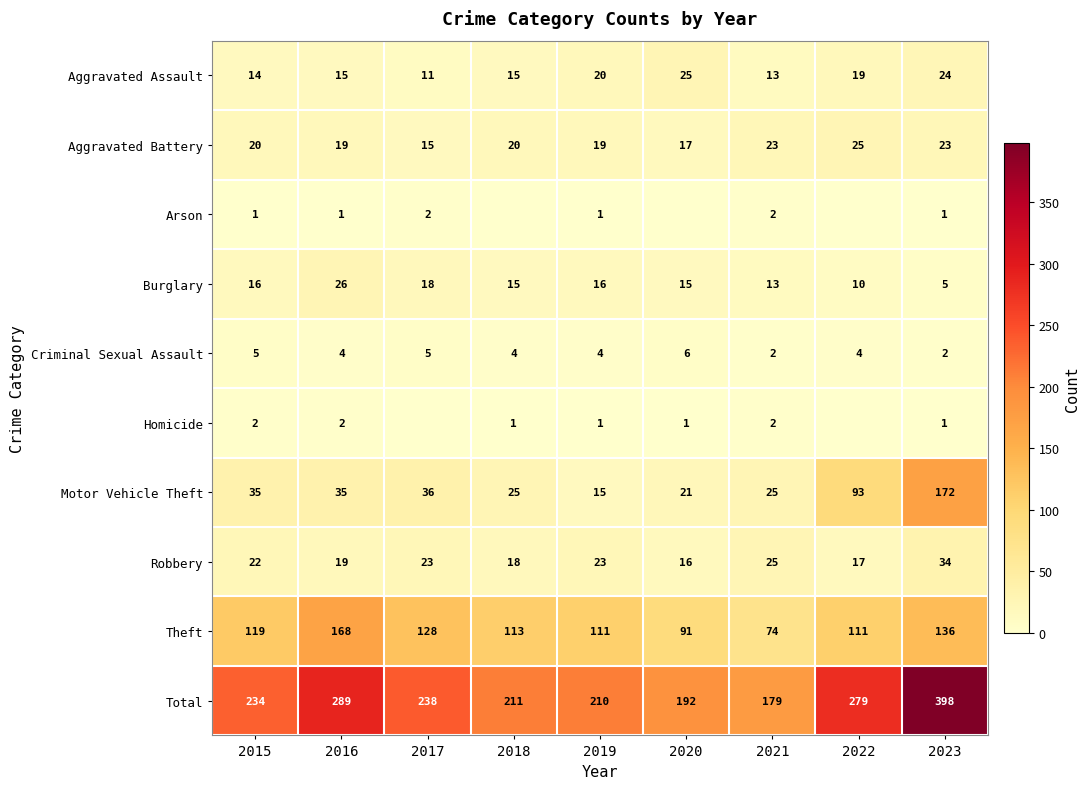

The Motor Vehicle Theft series shows 36 at 2017. True or false?

True